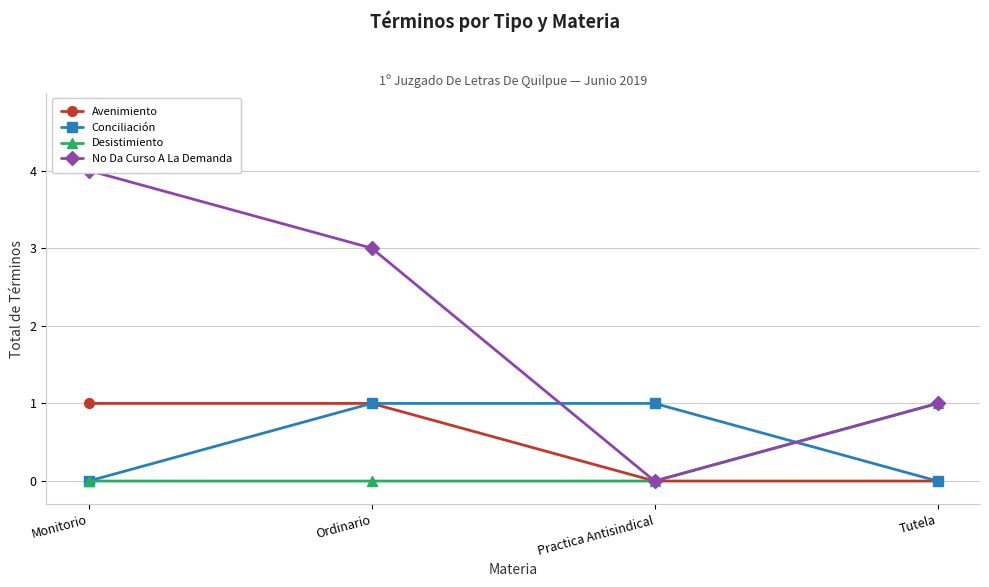

What is the value of the Avenimiento point at the 1st from the left?

1